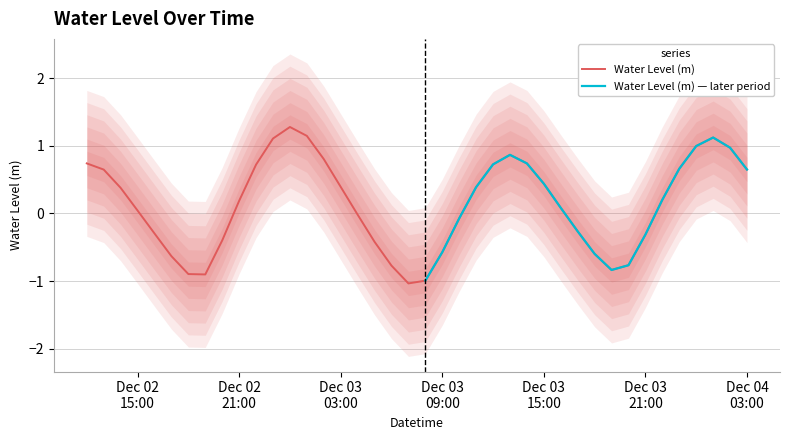

How many data points does each series have?

40